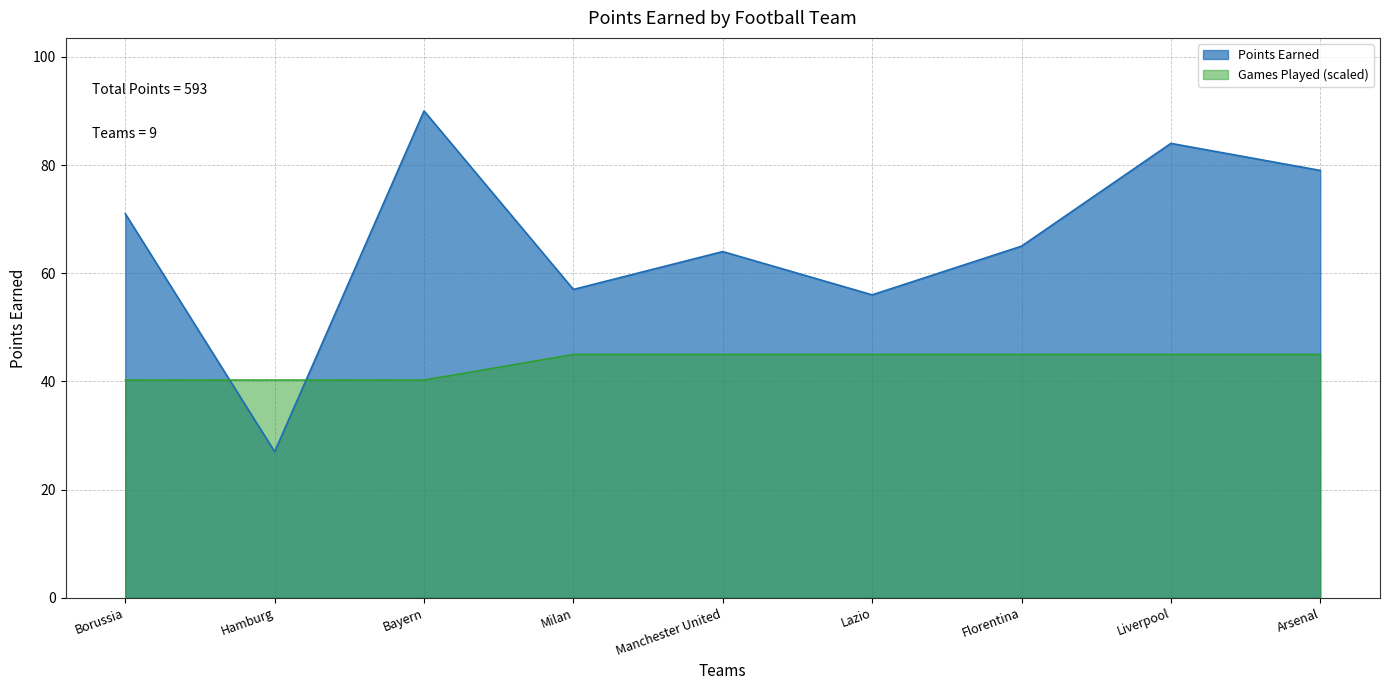

Count the number of values greater than 65.

4